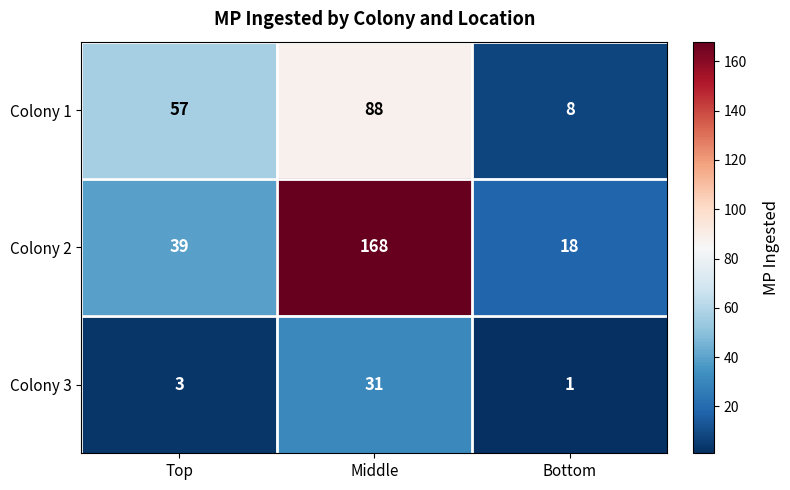

What is the average value of the Colony 1 series?

51